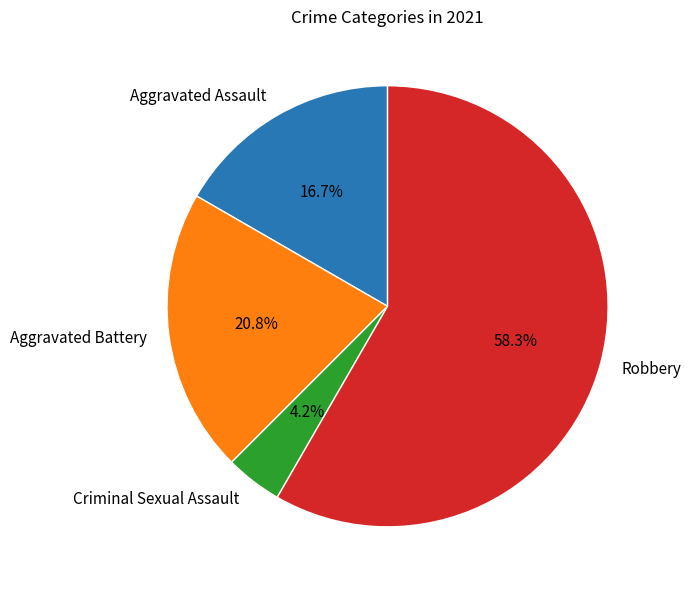

Rank the categories by value from lowest to highest.

Criminal Sexual Assault, Aggravated Assault, Aggravated Battery, Robbery